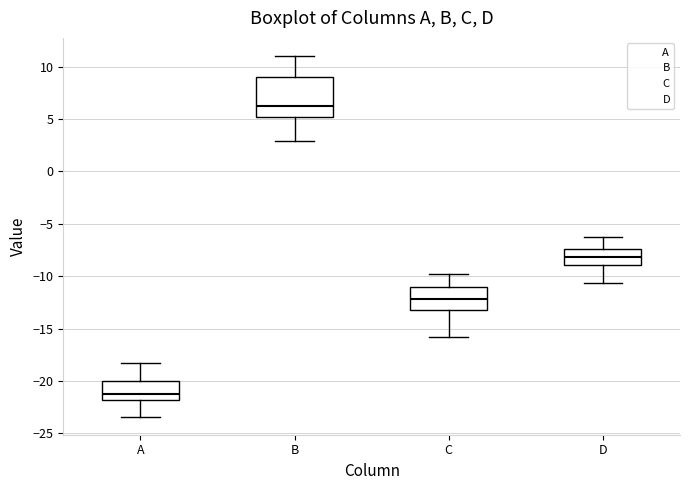

Where does the upper whisker of the box for A end on the y-axis? The values are not printed on the chart, so give them approximately, as read against the axis.

-18.0